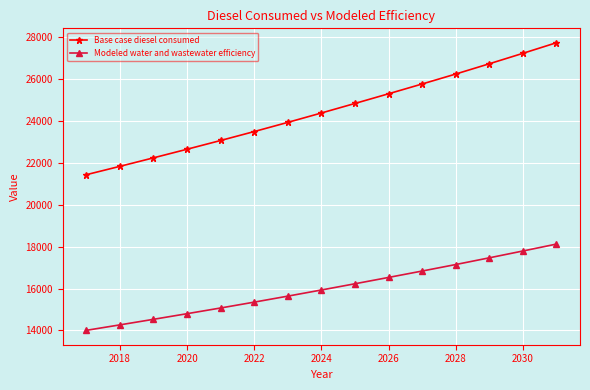

What is the difference between the maximum and minimum values in the Base case diesel consumed series?

6294.2